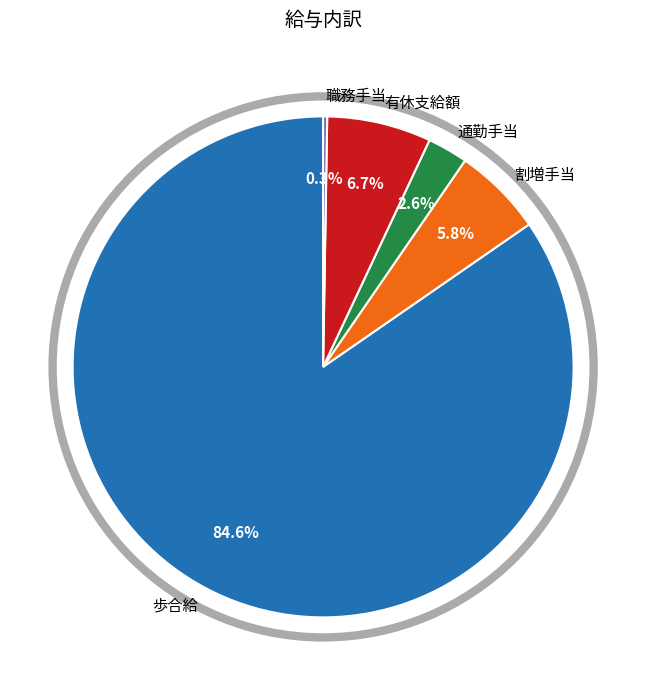

What is the largest slice in the pie chart?

歩合給